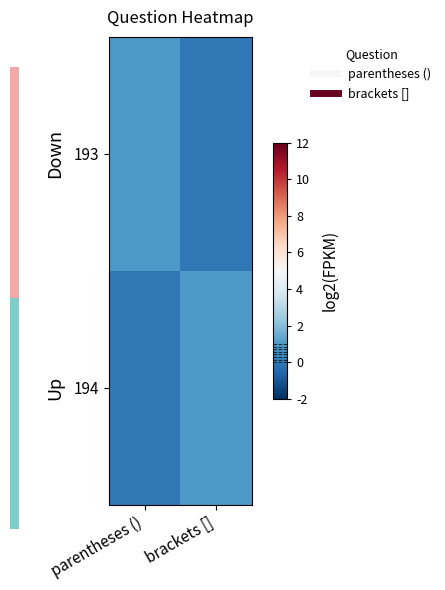

Reading right to left, transcribe all the data shown in this chart.

193: brackets []=0	parentheses ()=1
194: brackets []=1	parentheses ()=0